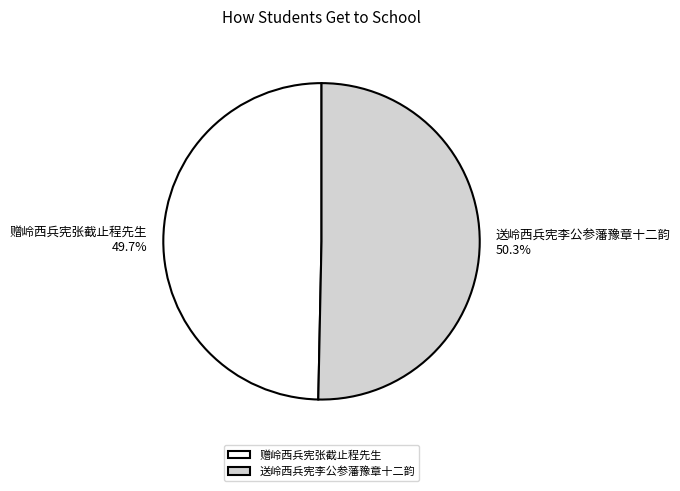

Rank the categories by value from lowest to highest.

赠岭西兵宪张截止程先生, 送岭西兵宪李公参藩豫章十二韵